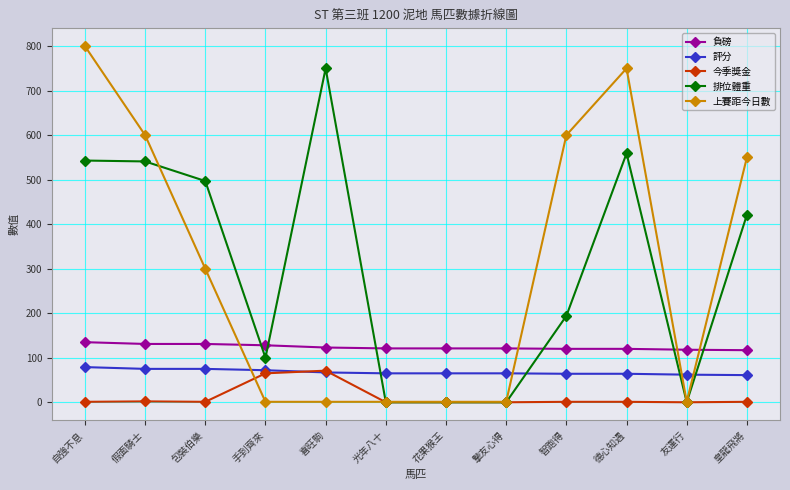

What is the sum of all 評分 values?

814